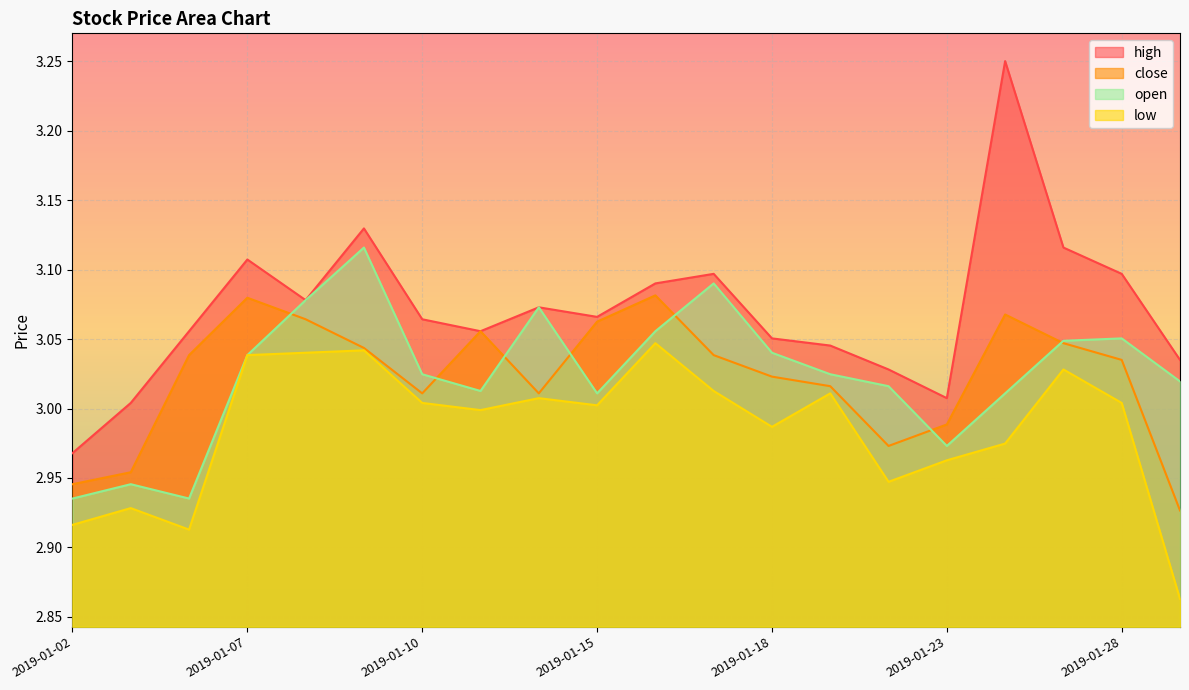

At 2019-01-03, list the series in order from largest to smallest.

high, close, open, low